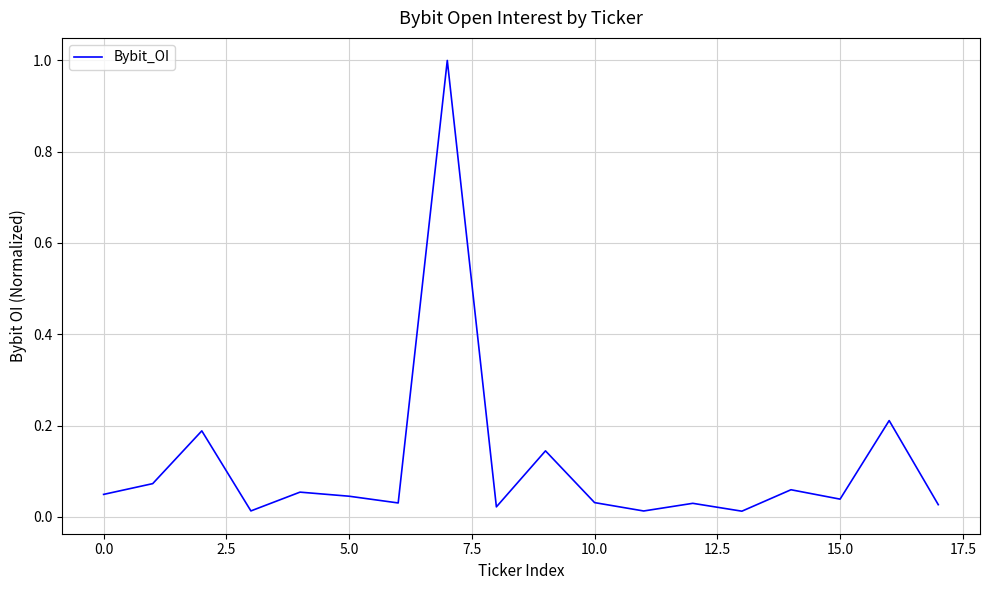

What is the maximum value shown in the chart?

1.0